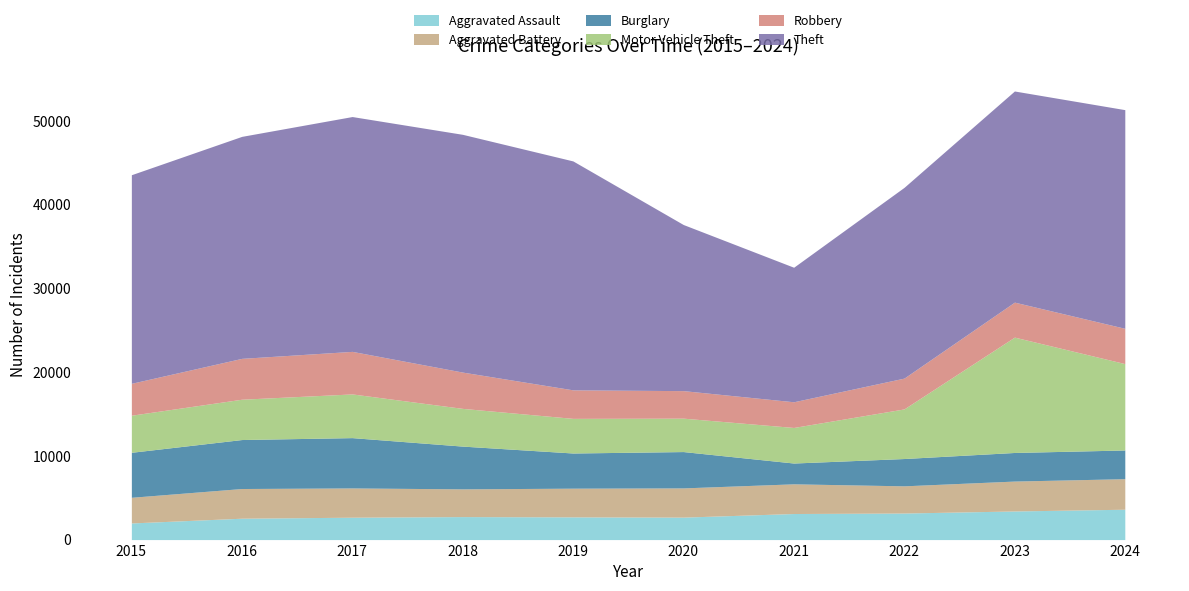

What are all the series names shown in the legend?

Aggravated Assault, Aggravated Battery, Burglary, Motor Vehicle Theft, Robbery, Theft